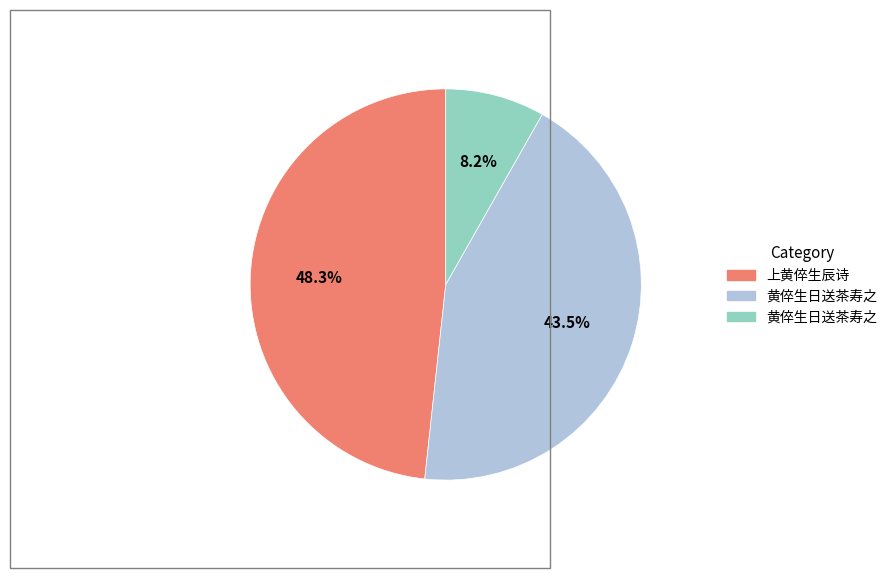

Is there a majority slice in this chart?

No